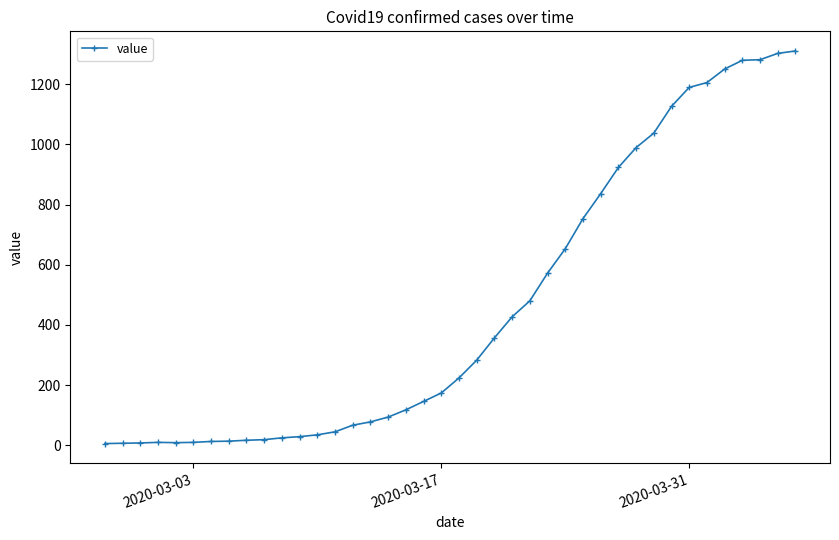

How many series are shown in this chart?

1